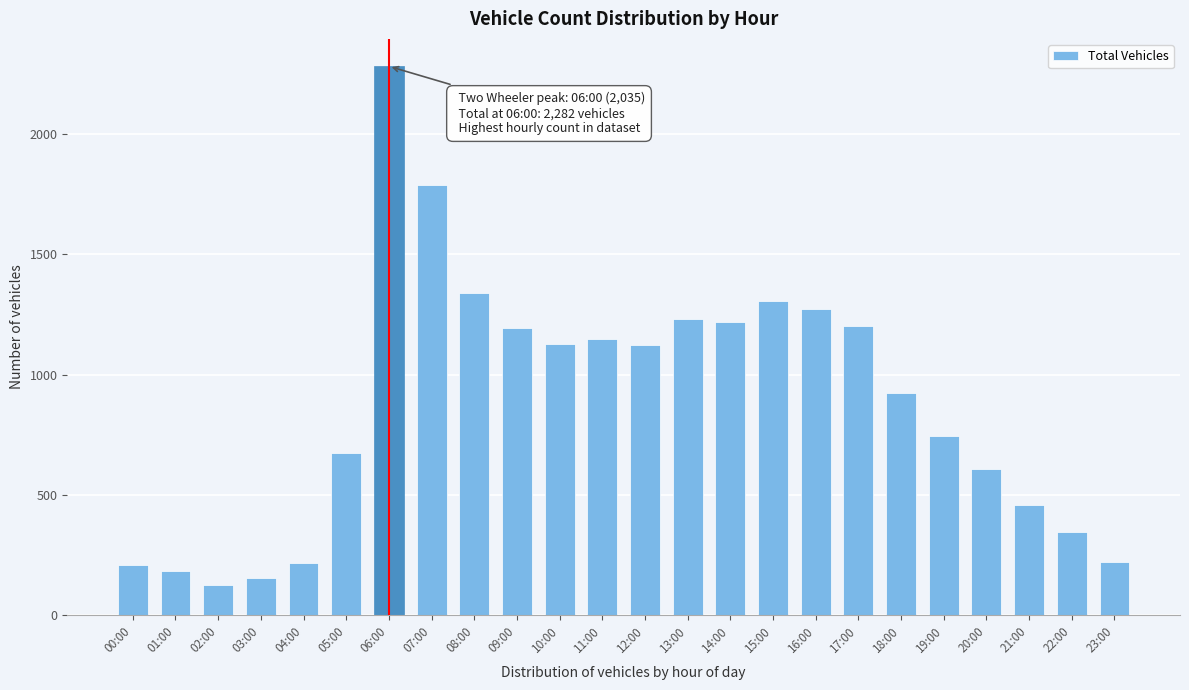

What is the approximate value at 04:00, to the nearest 100?

200